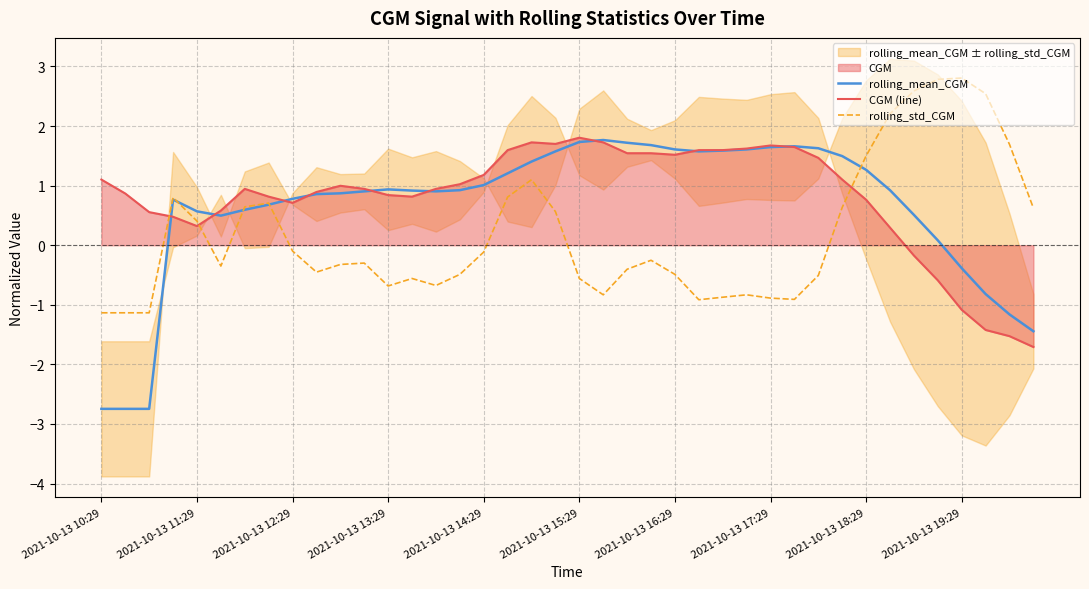

Rank the series by their maximum value, from lowest to highest.

rolling_mean_CGM, CGM (line), rolling_std_CGM